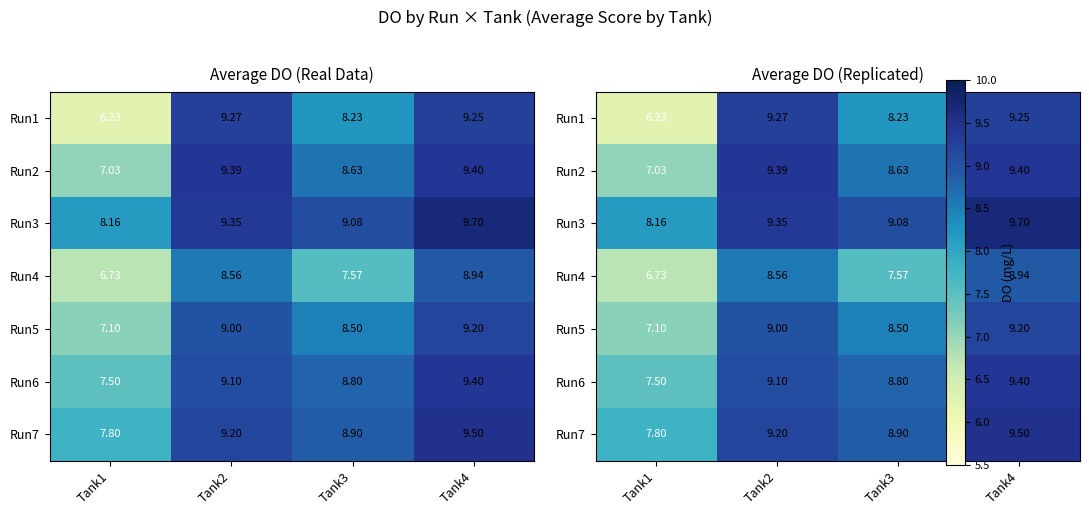

Rank the series by their maximum value, from highest to lowest.

Run3, Run7, Run2, Run6, Run1, Run5, Run4